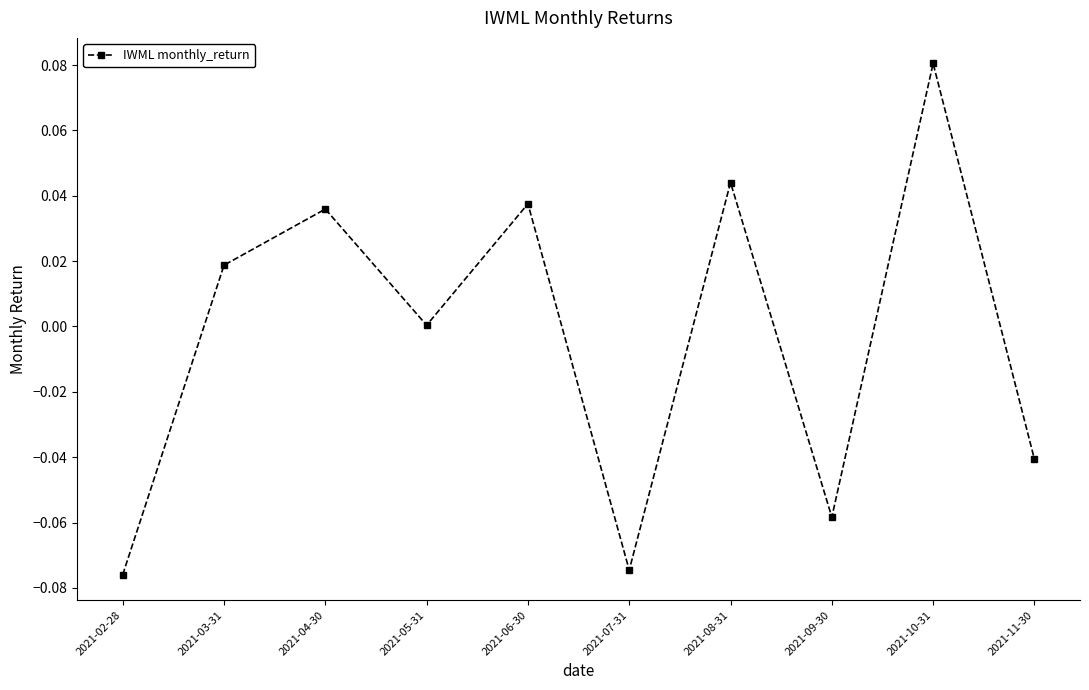

Which label corresponds to the smallest value in the chart?

2021-02-28